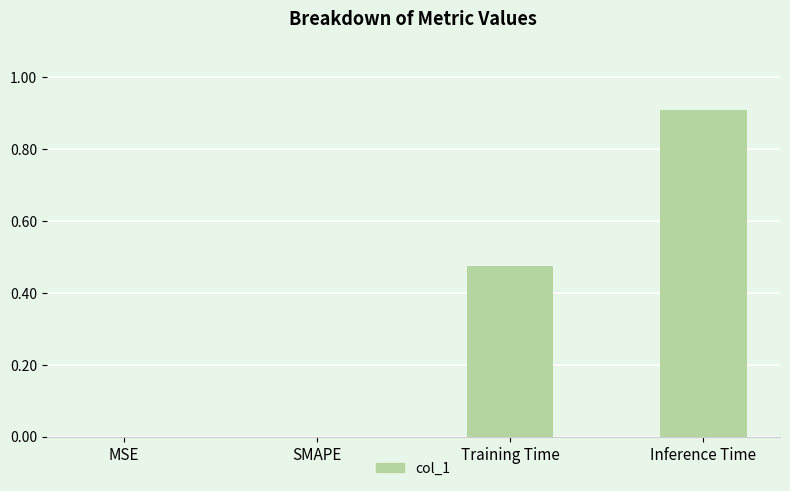

What is the sum of all values?

1.4